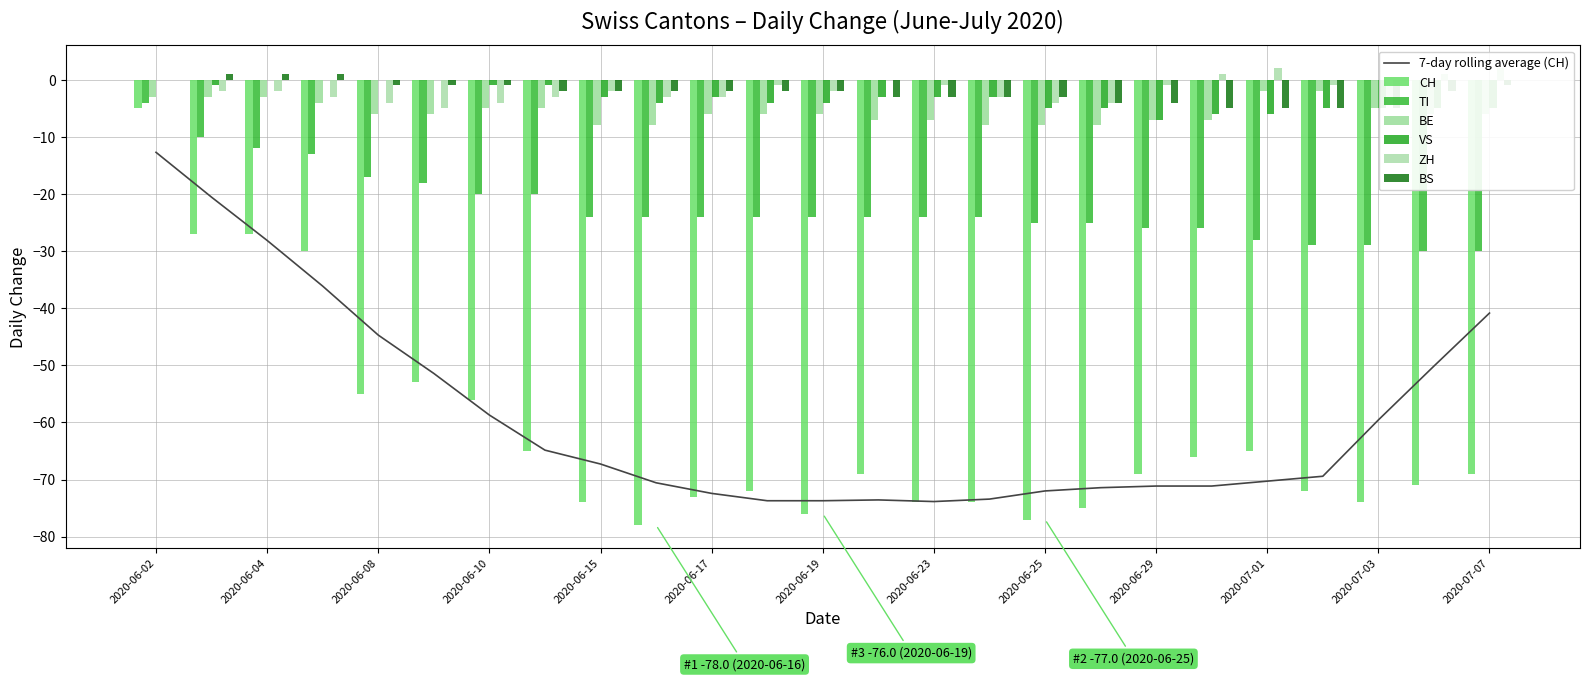

Does the chart contain stacked bars?

No